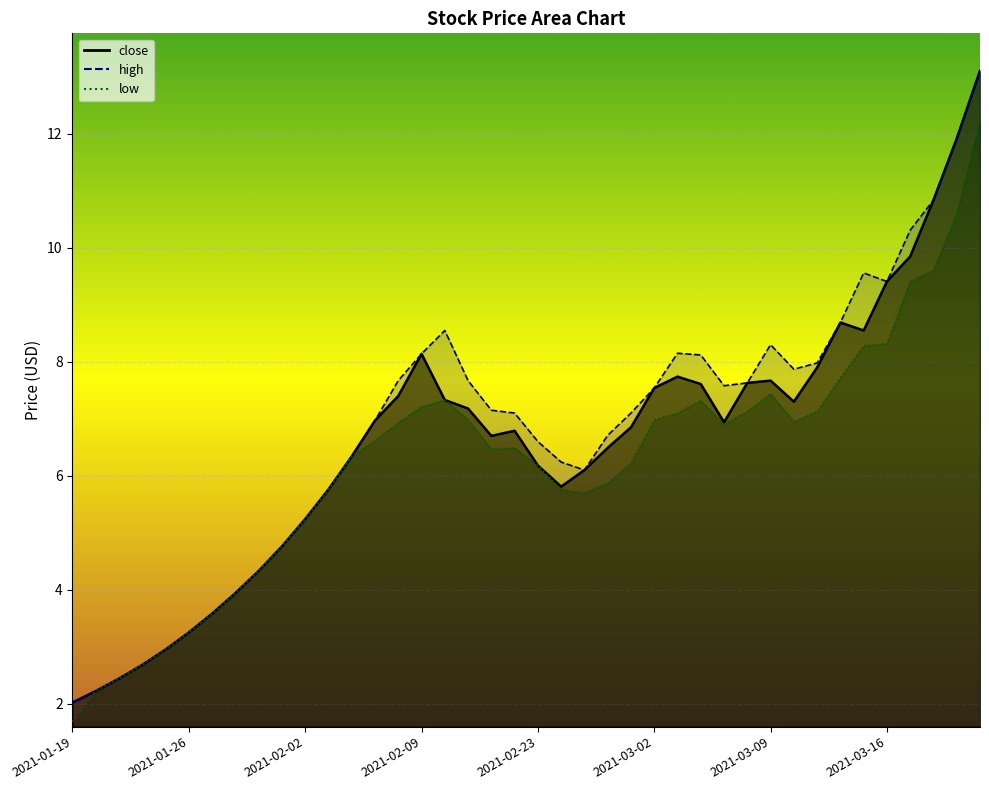

The value of high at 2021-03-22 is 13.1. True or false?

True